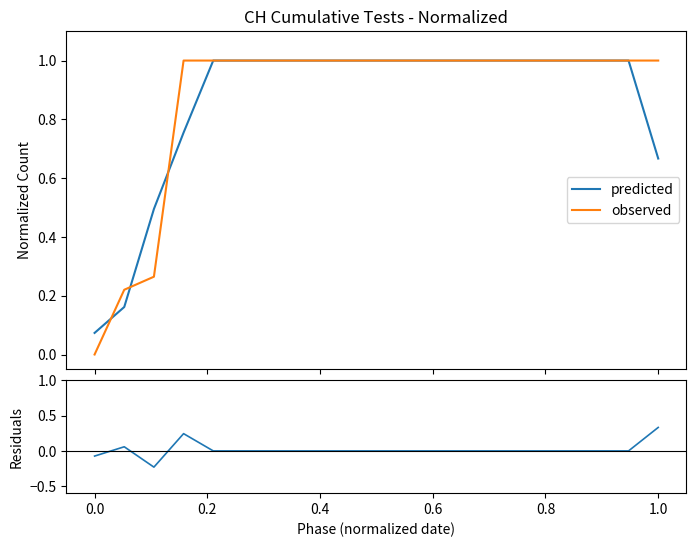

What is the highest value of the predicted series?

1.0